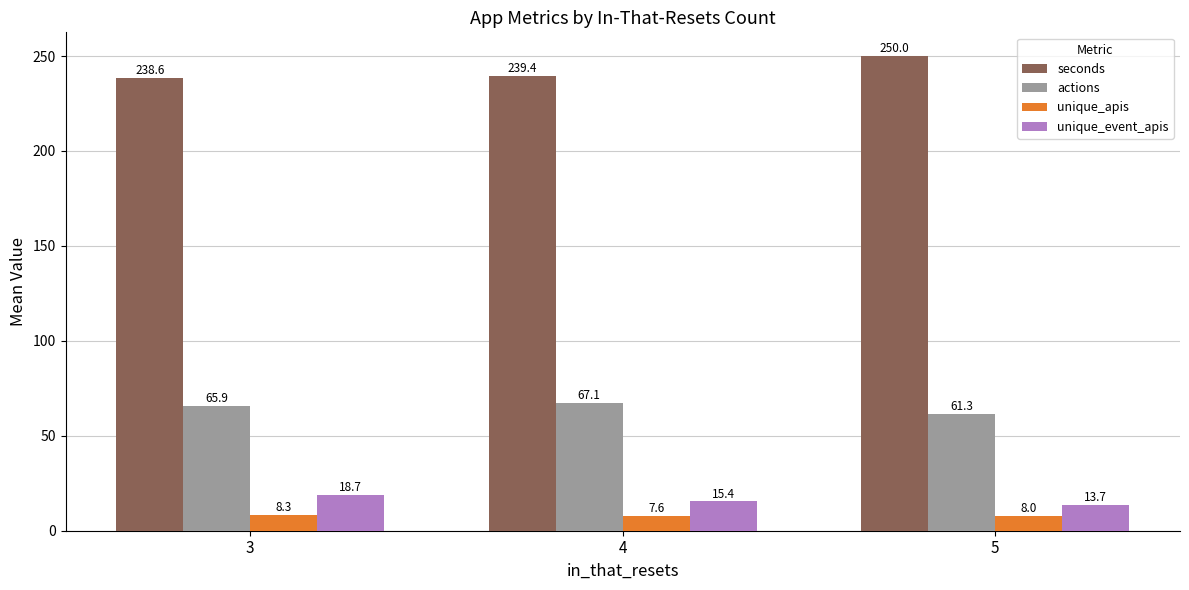

Rank the series at 3 from highest to lowest value.

seconds, actions, unique_event_apis, unique_apis